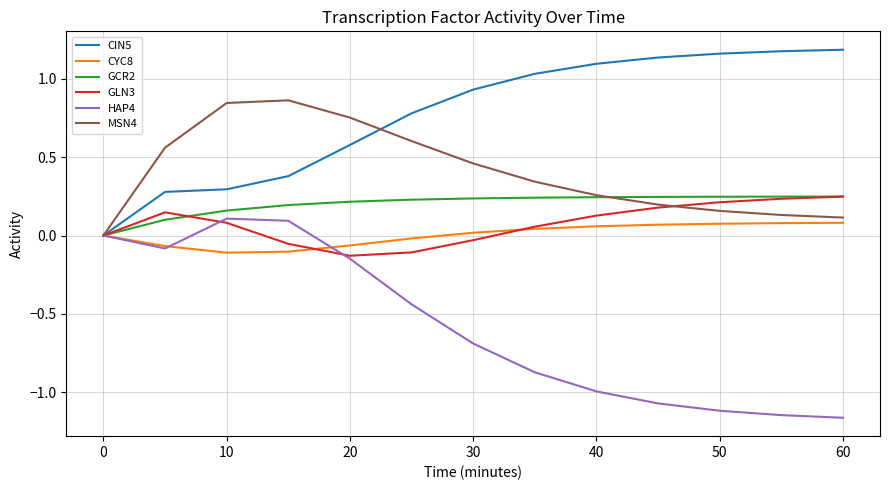

Which series has the largest total across all categories?

CIN5